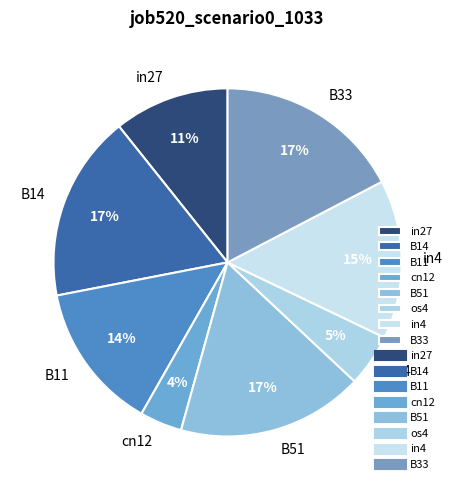

Which has a higher value, B51 or cn12?

B51